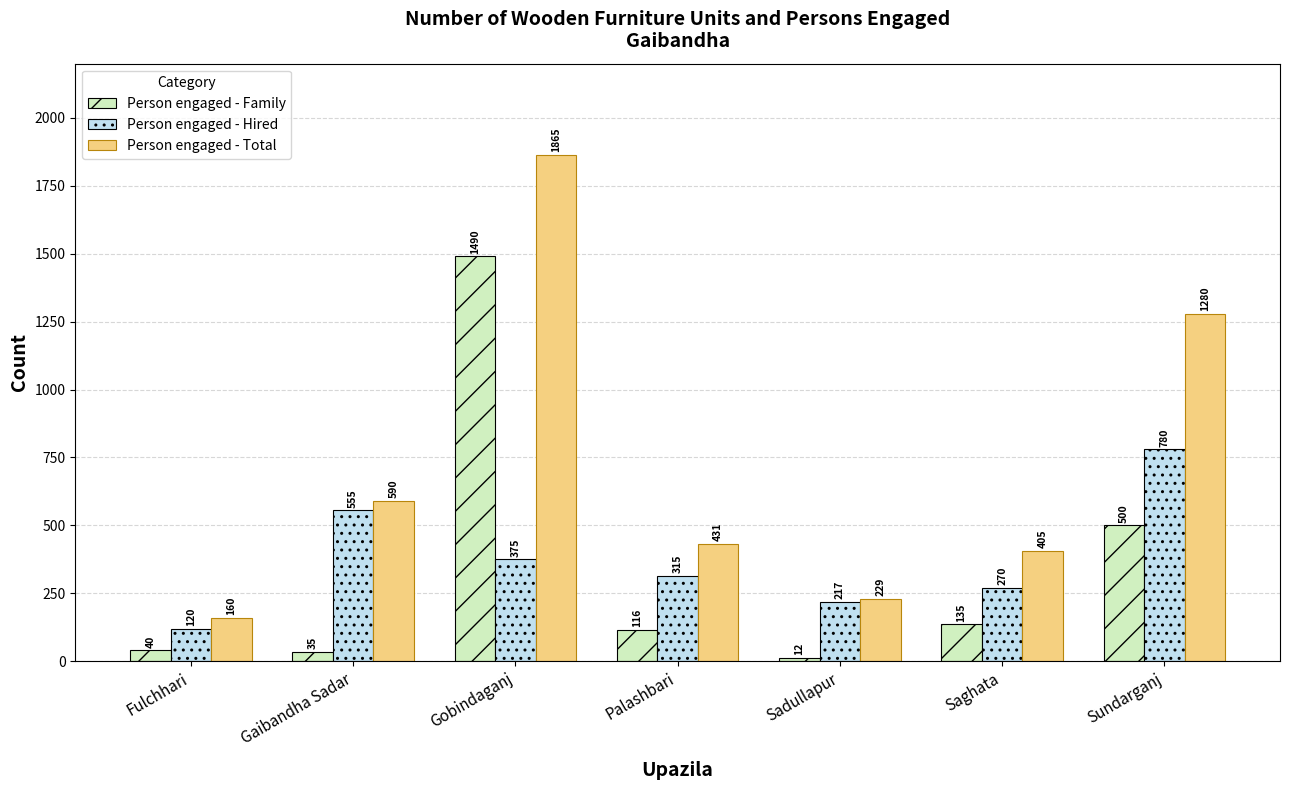

How many values in the Person engaged - Total series are below 431?

3